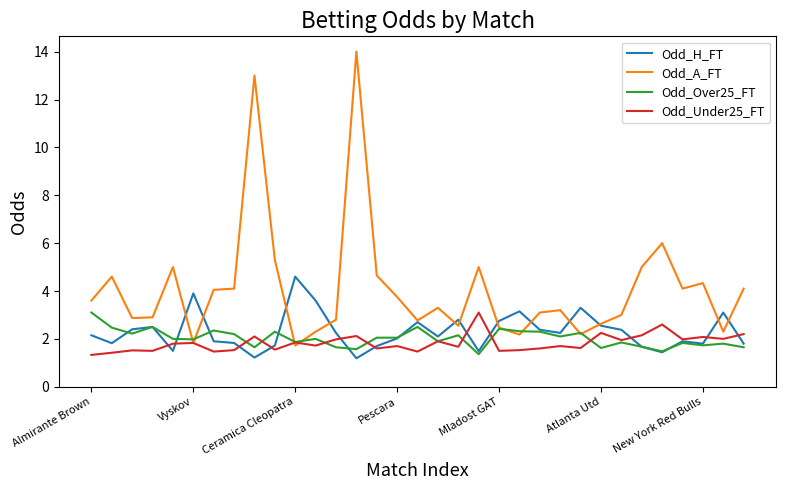

What is the minimum value for Odd_Over25_FT?

1.4